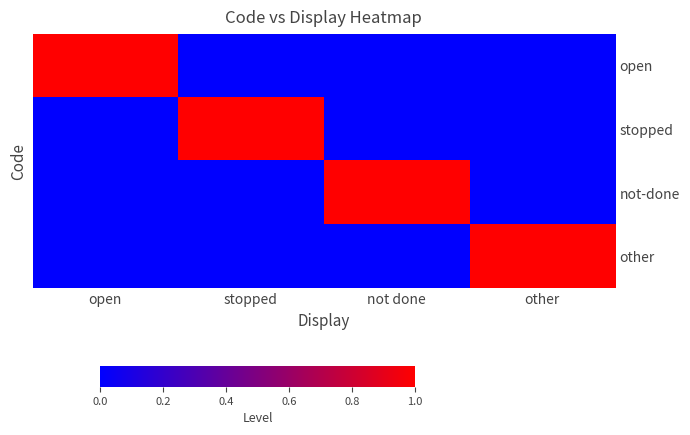

The not-done series shows 0 at open. True or false?

False